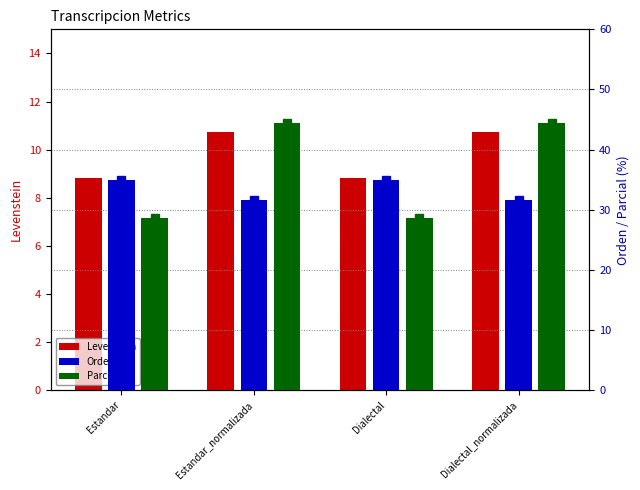

Is it true that Levenstein equals 8.8 at Estandar?

True